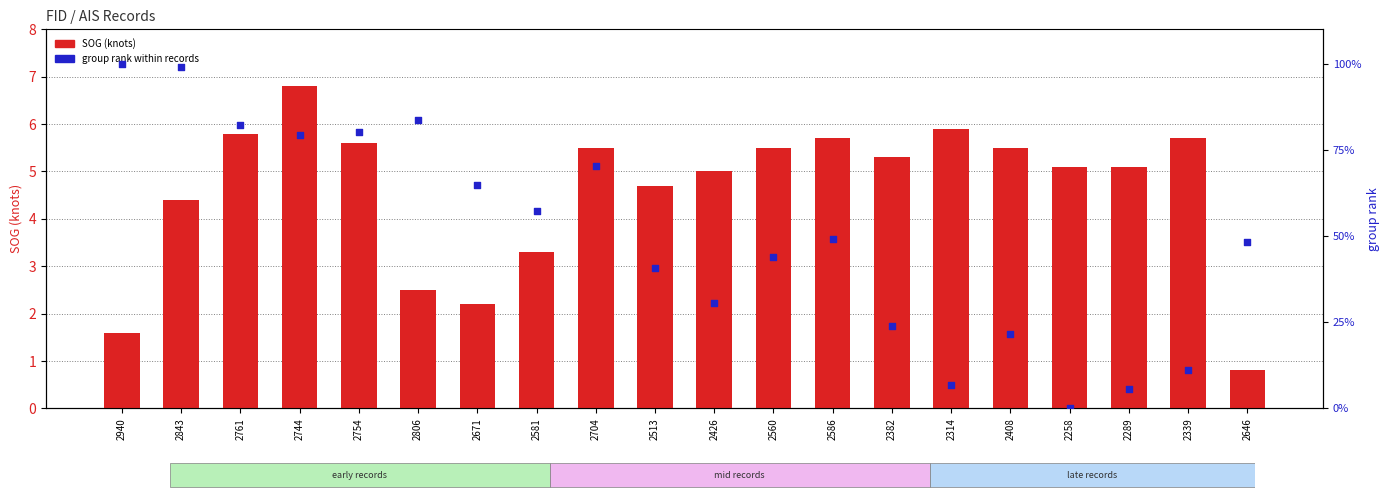

Which series reaches the maximum Y coordinate?

group rank (normalized)